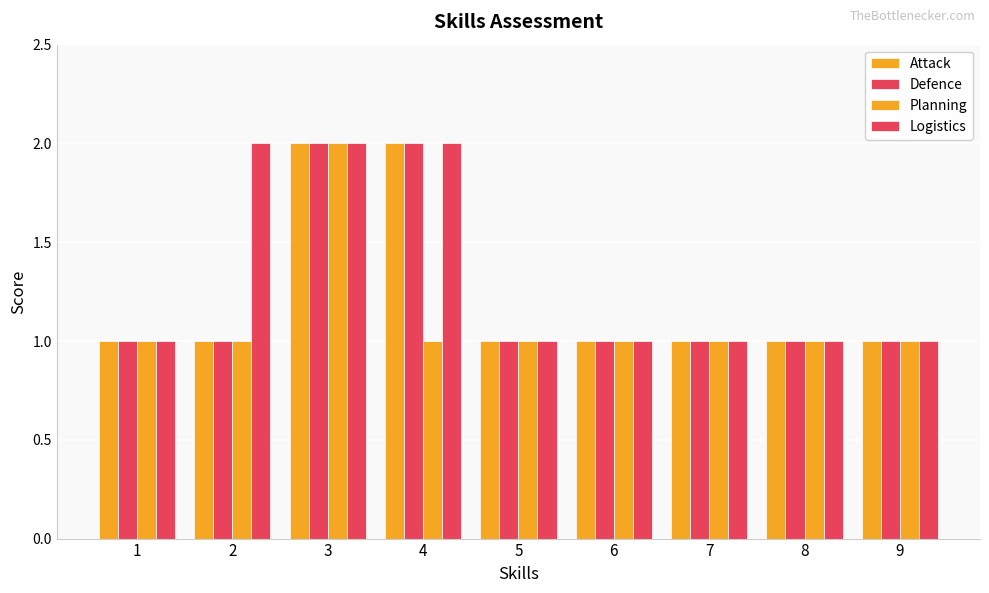

What is the difference between the Logistics values at 3 and 1?

1